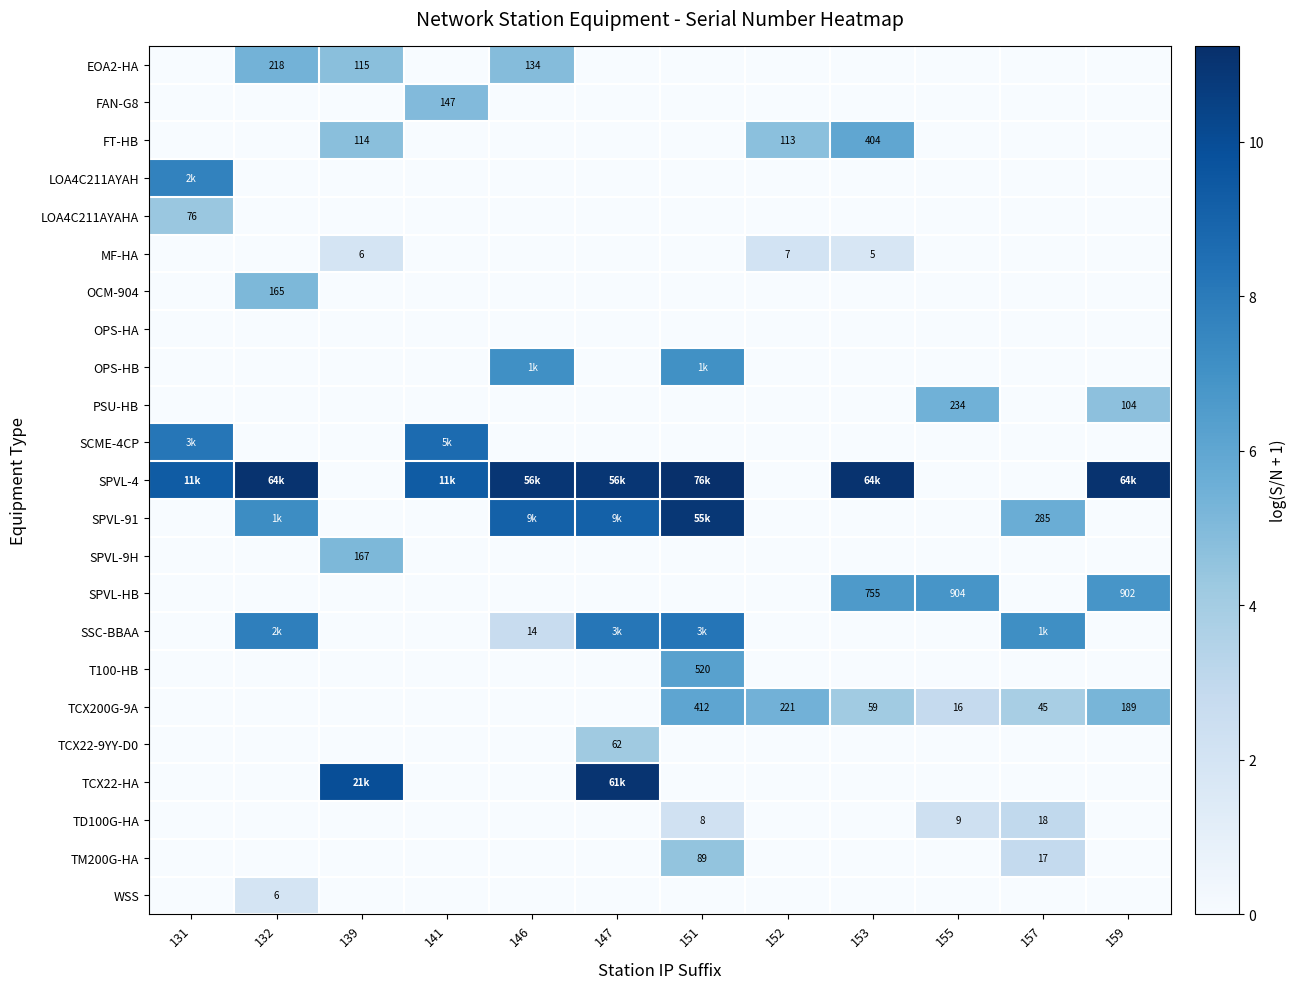

Reading left to right, extract all data points from this chart.

row_0: 0.0	5.4	4.8	0.0	4.9	0.0	0.0	0.0	0.0	0.0	0.0	0.0
row_1: 0.0	0.0	0.0	5.0	0.0	0.0	0.0	0.0	0.0	0.0	0.0	0.0
row_2: 0.0	0.0	4.7	0.0	0.0	0.0	0.0	4.7	6.0	0.0	0.0	0.0
row_3: 7.7	0.0	0.0	0.0	0.0	0.0	0.0	0.0	0.0	0.0	0.0	0.0
row_4: 4.3	0.0	0.0	0.0	0.0	0.0	0.0	0.0	0.0	0.0	0.0	0.0
row_5: 0.0	0.0	1.9	0.0	0.0	0.0	0.0	2.1	1.8	0.0	0.0	0.0
row_6: 0.0	5.1	0.0	0.0	0.0	0.0	0.0	0.0	0.0	0.0	0.0	0.0
row_7: 0.0	0.0	0.0	0.0	0.0	0.0	0.0	0.0	0.0	0.0	0.0	0.0
row_8: 0.0	0.0	0.0	0.0	7.1	0.0	7.1	0.0	0.0	0.0	0.0	0.0
row_9: 0.0	0.0	0.0	0.0	0.0	0.0	0.0	0.0	0.0	5.5	0.0	4.7
row_10: 8.2	0.0	0.0	8.7	0.0	0.0	0.0	0.0	0.0	0.0	0.0	0.0
row_11: 9.3	11.1	0.0	9.3	10.9	10.9	11.2	0.0	11.1	0.0	0.0	11.1
row_12: 0.0	7.2	0.0	0.0	9.1	9.1	10.9	0.0	0.0	0.0	5.7	0.0
row_13: 0.0	0.0	5.1	0.0	0.0	0.0	0.0	0.0	0.0	0.0	0.0	0.0
row_14: 0.0	0.0	0.0	0.0	0.0	0.0	0.0	0.0	6.6	6.8	0.0	6.8
row_15: 0.0	7.8	0.0	0.0	2.7	8.2	8.2	0.0	0.0	0.0	7.1	0.0
row_16: 0.0	0.0	0.0	0.0	0.0	0.0	6.3	0.0	0.0	0.0	0.0	0.0
row_17: 0.0	0.0	0.0	0.0	0.0	0.0	6.0	5.4	4.1	2.8	3.8	5.2
row_18: 0.0	0.0	0.0	0.0	0.0	4.1	0.0	0.0	0.0	0.0	0.0	0.0
row_19: 0.0	0.0	10.0	0.0	0.0	11.0	0.0	0.0	0.0	0.0	0.0	0.0
row_20: 0.0	0.0	0.0	0.0	0.0	0.0	2.2	0.0	0.0	2.3	2.9	0.0
row_21: 0.0	0.0	0.0	0.0	0.0	0.0	4.5	0.0	0.0	0.0	2.9	0.0
row_22: 0.0	1.9	0.0	0.0	0.0	0.0	0.0	0.0	0.0	0.0	0.0	0.0